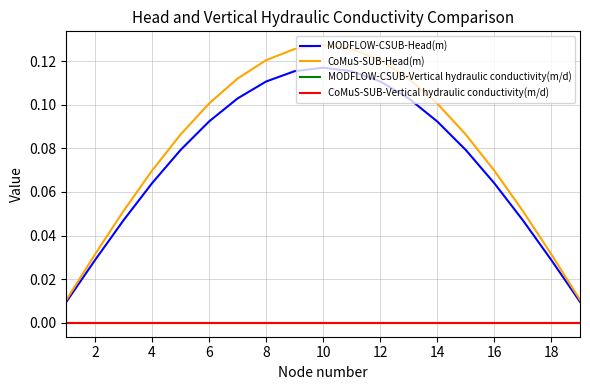

True or false: CoMuS-SUB-Head(m) and MODFLOW-CSUB-Vertical hydraulic conductivity(m/d) cross at least once.

False